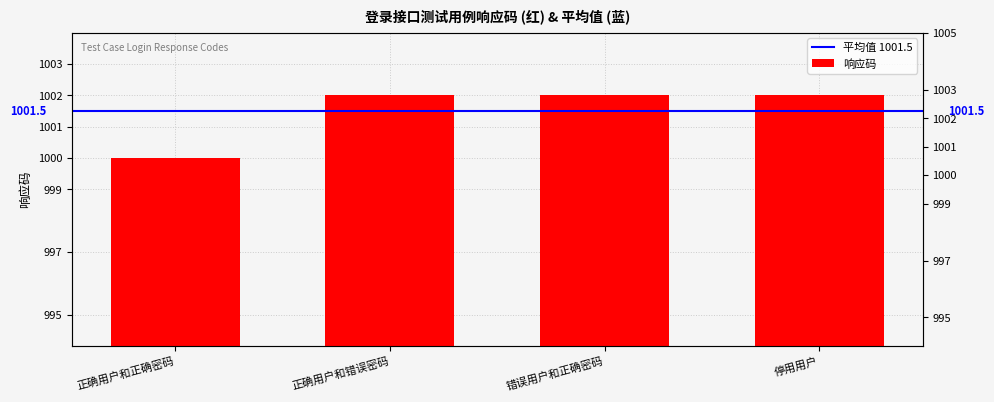

What is the change in value from 正确用户和正确密码 to 停用用户?

+2